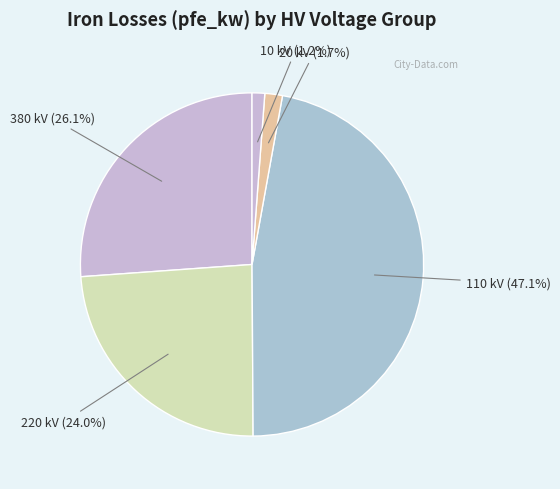

How many segments does this pie chart have?

5